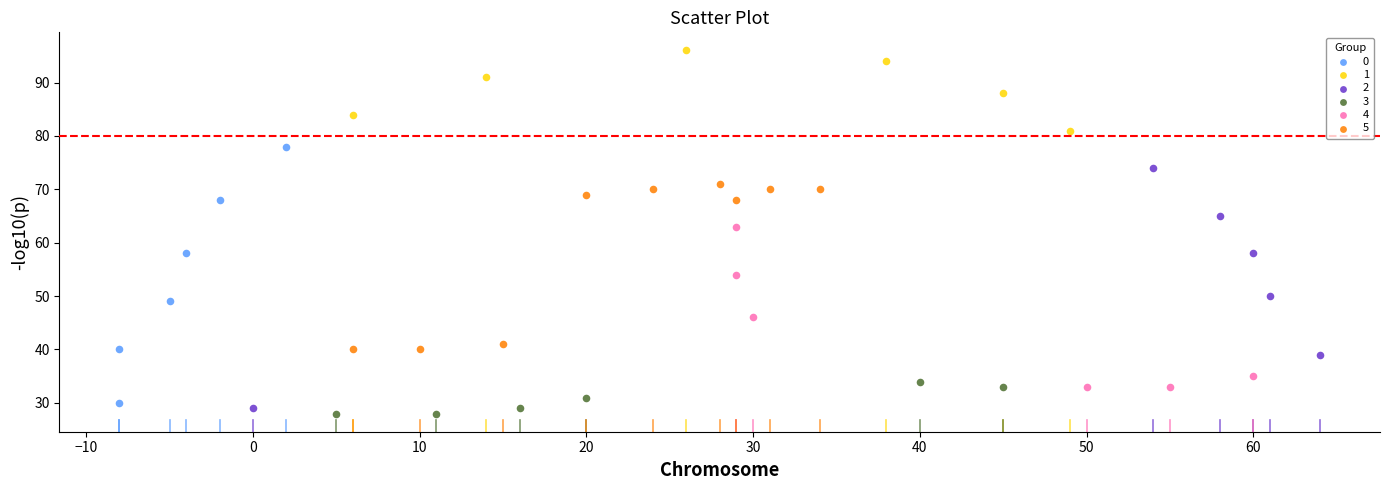

Which series contains the highest Y value?

1